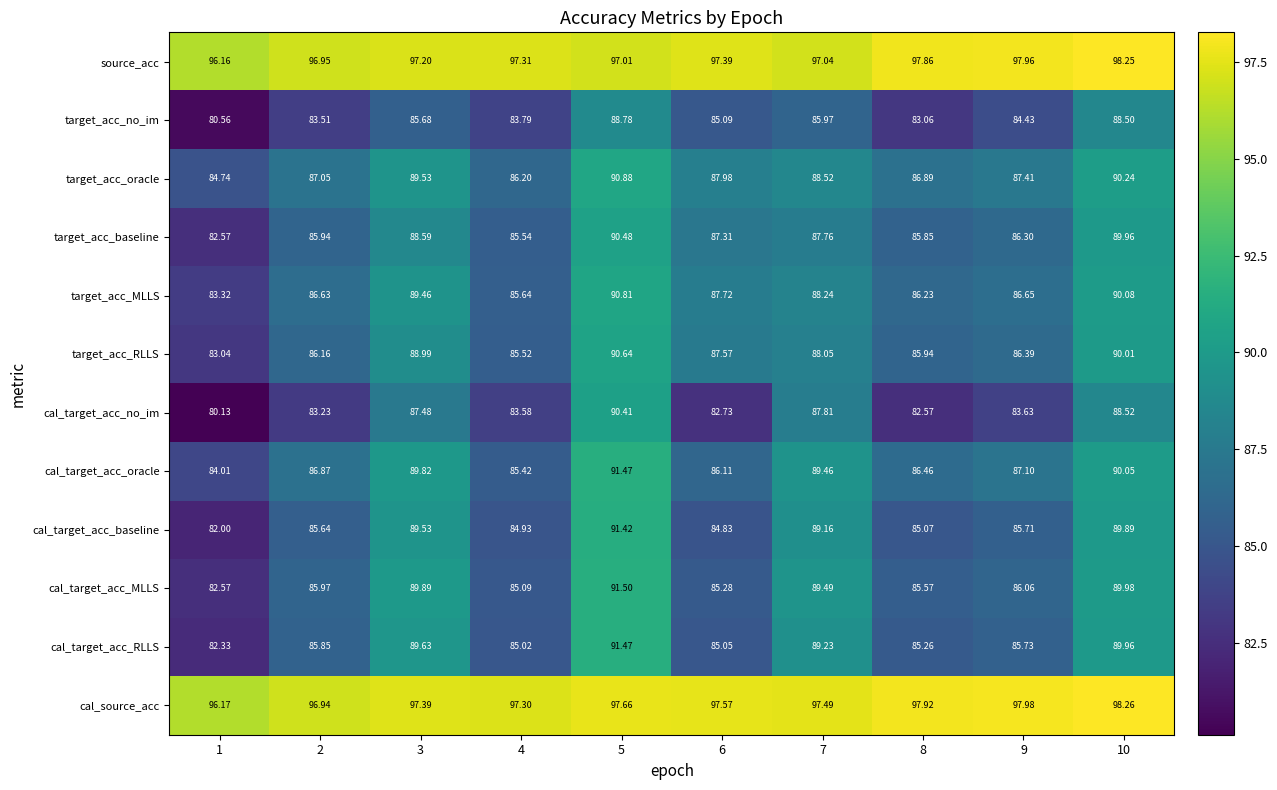

How many categories are shown in the chart?

10